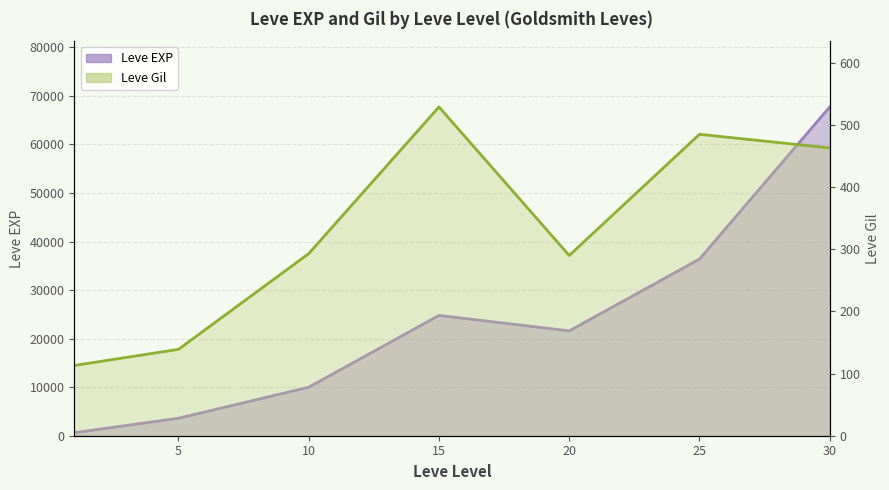

The value of Leve Gil at 25 is 656. True or false?

False